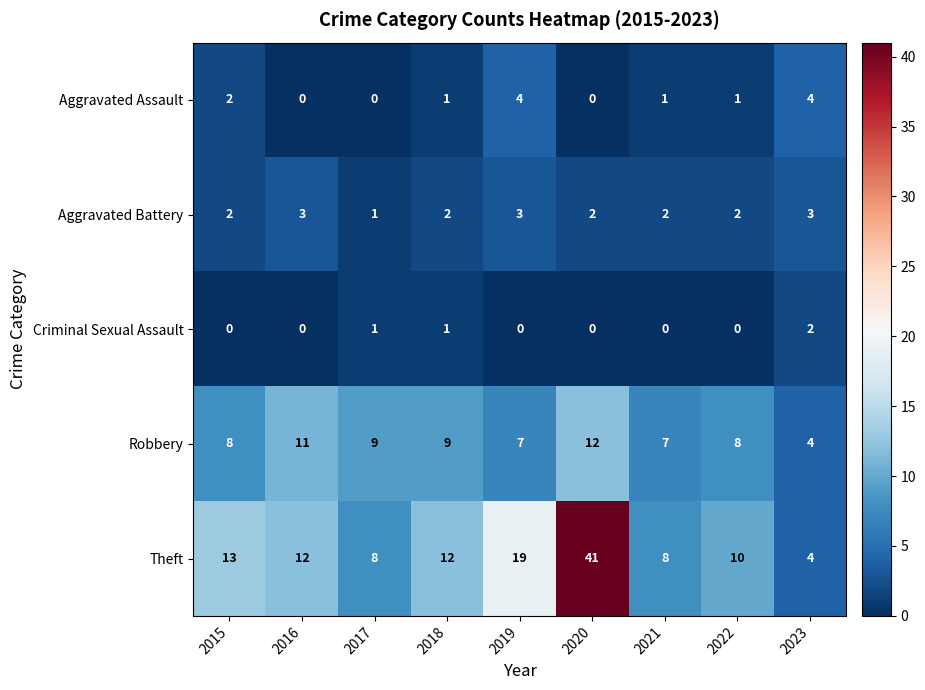

What is the average value of the Robbery series?

8